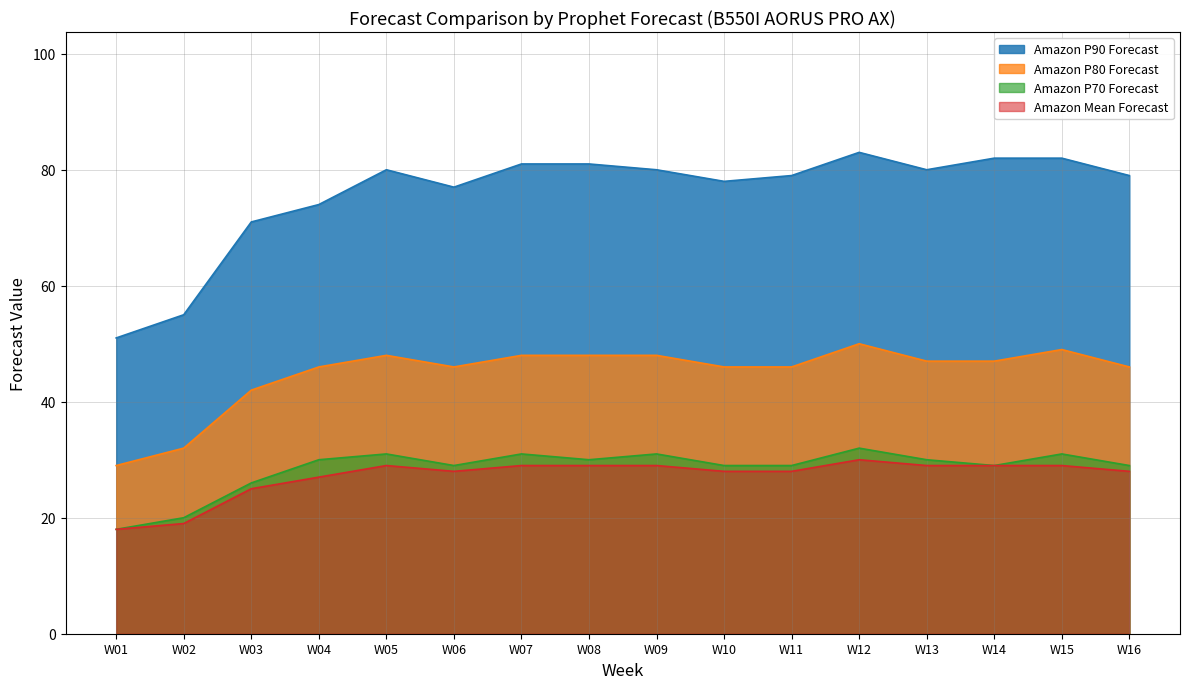

What are all the series names shown in the legend?

Amazon P90 Forecast, Amazon P80 Forecast, Amazon P70 Forecast, Amazon Mean Forecast